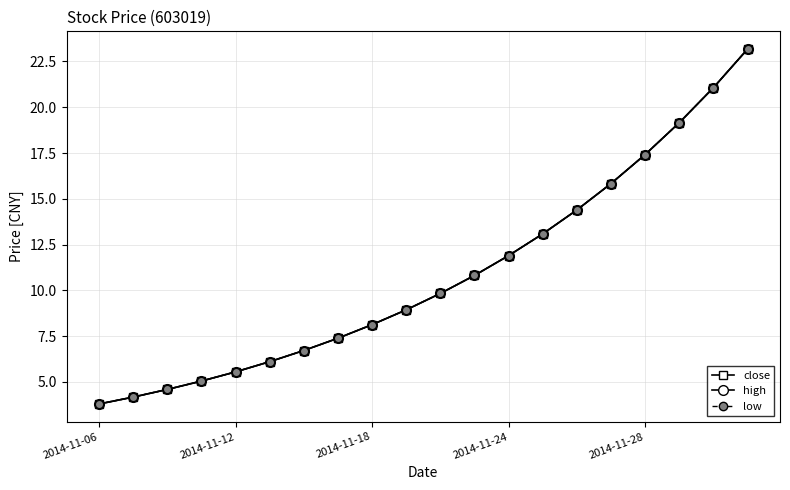

Is this an area chart (filled region under the line)?

No